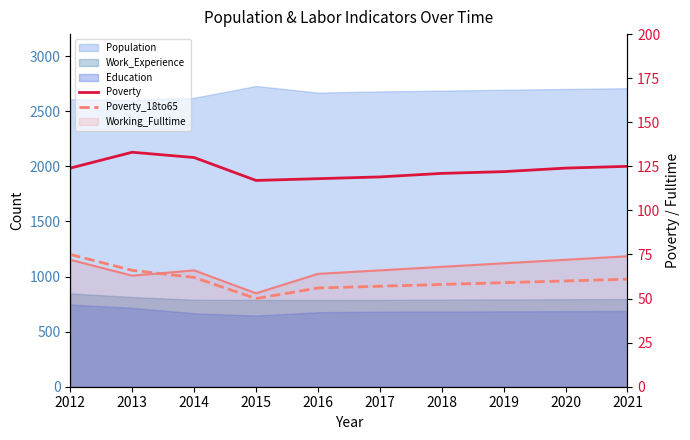

True or false: Poverty_18to65 and Poverty intersect in this chart.

False